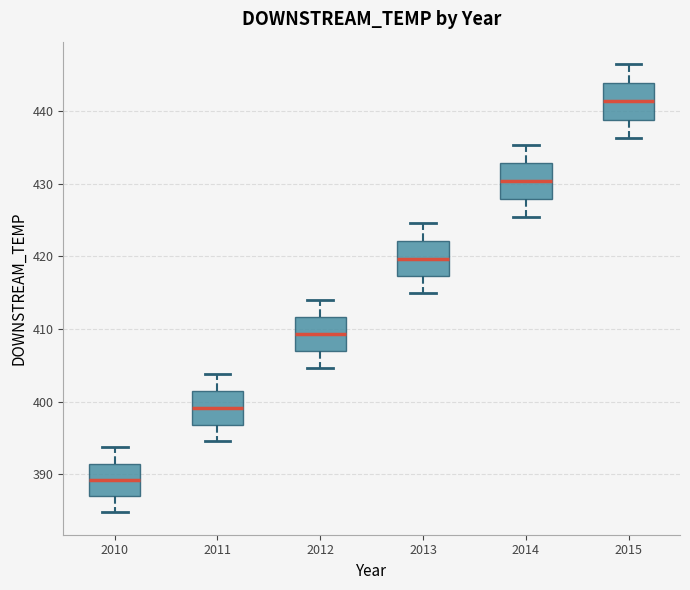

Which box has the lowest median line?

2010